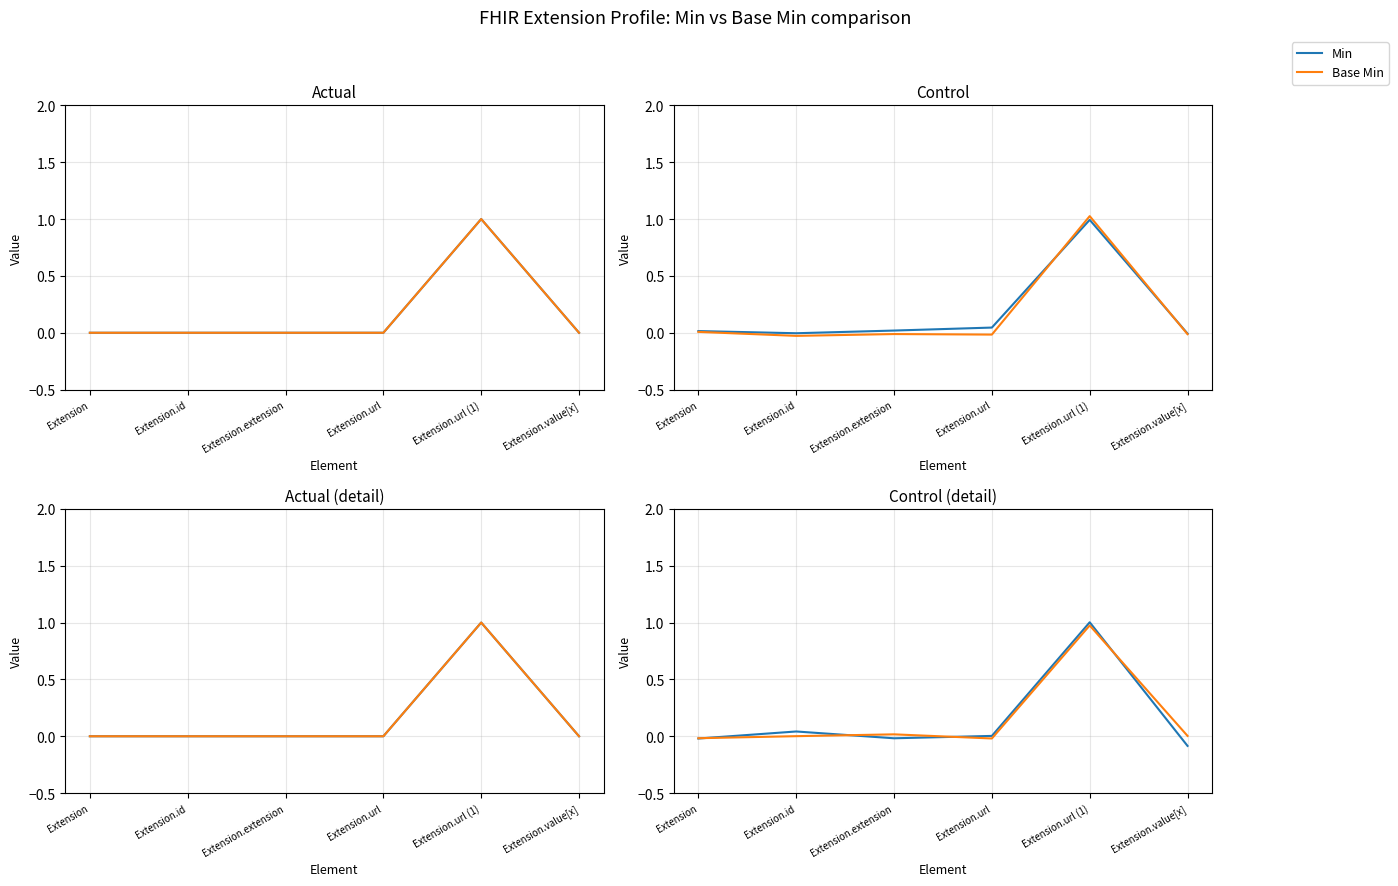

What is the difference between the maximum and minimum values in the Base Min series?

1.0